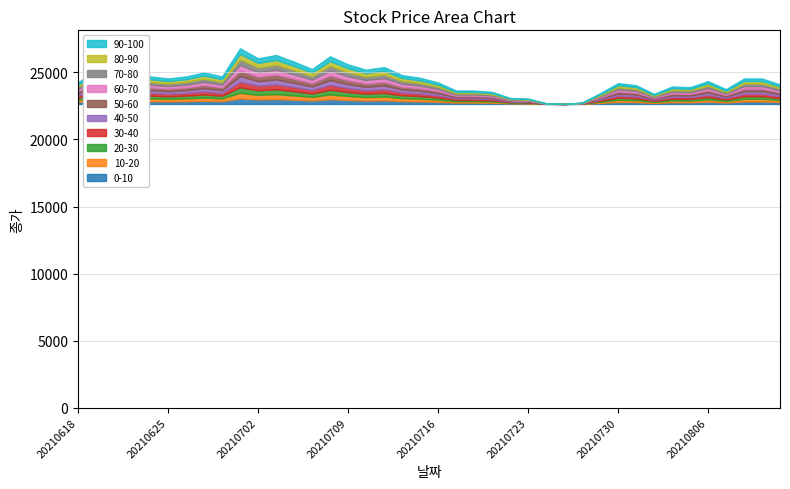

How many data points are less than 24550?

19